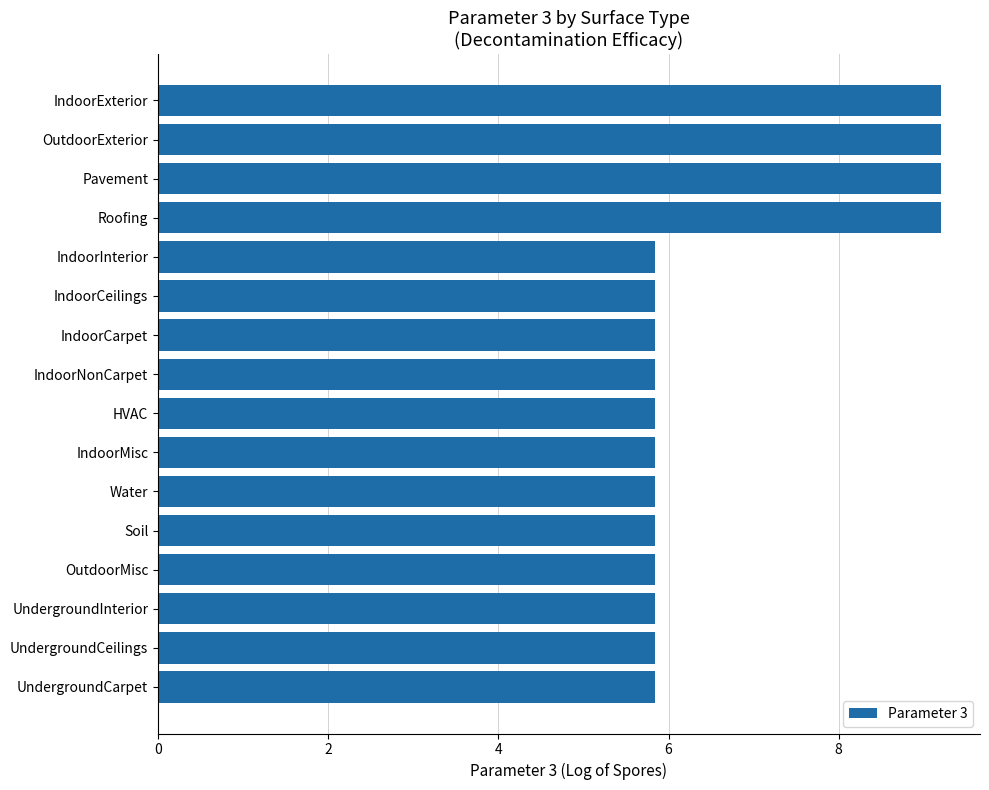

Are the bars grouped side by side (vs. stacked)?

No